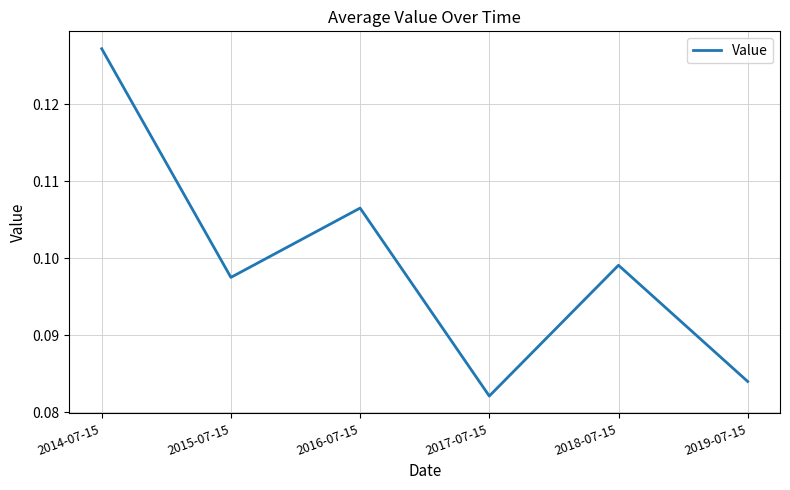

At which category does the chart reach its minimum across all series?

2017-07-15